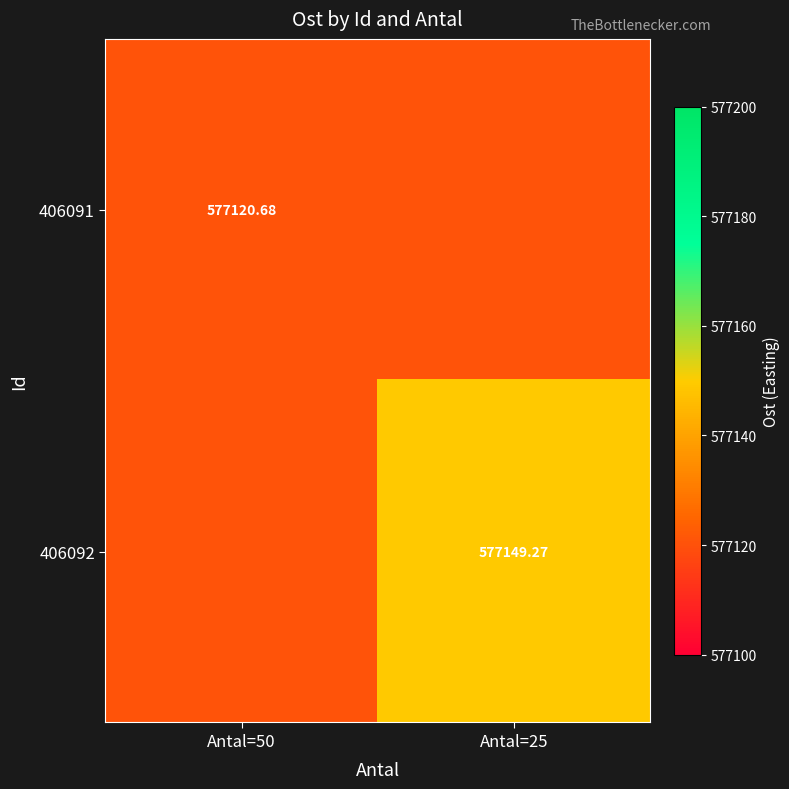

At how many categories does at least one series exceed 577121?

1